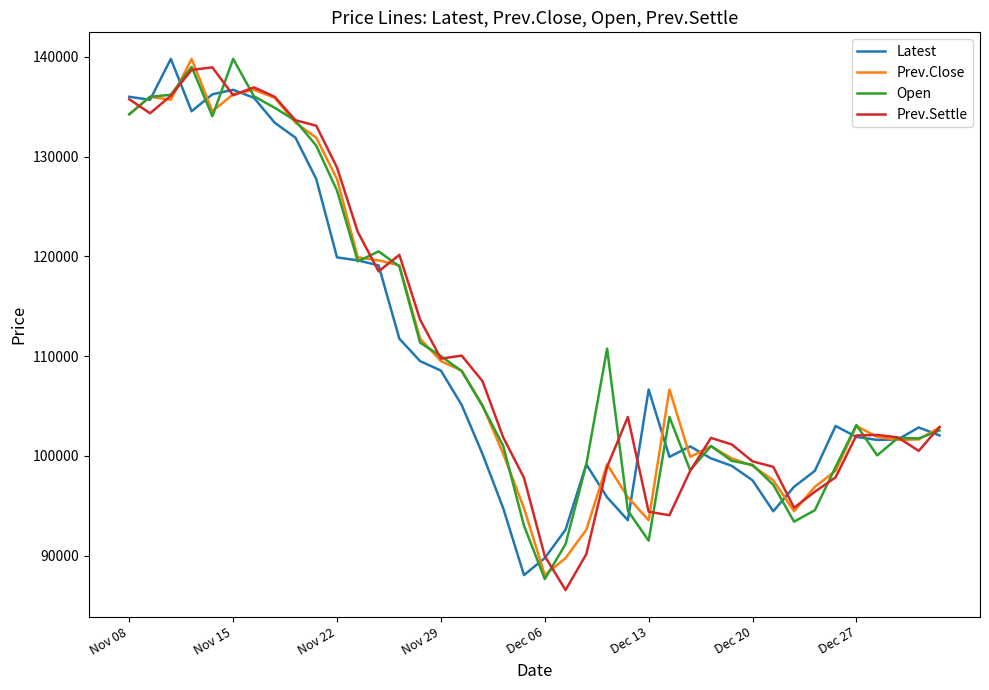

What is the highest value of the Prev.Close series?

139800